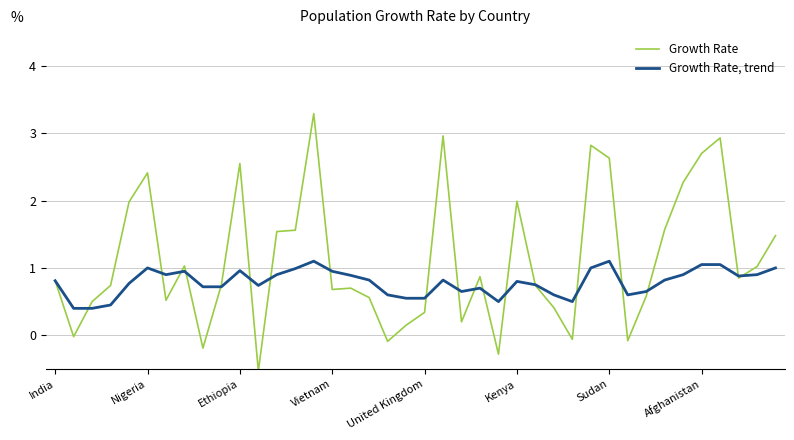

List the series in order of their peak value, highest first.

Growth Rate, Growth Rate, trend